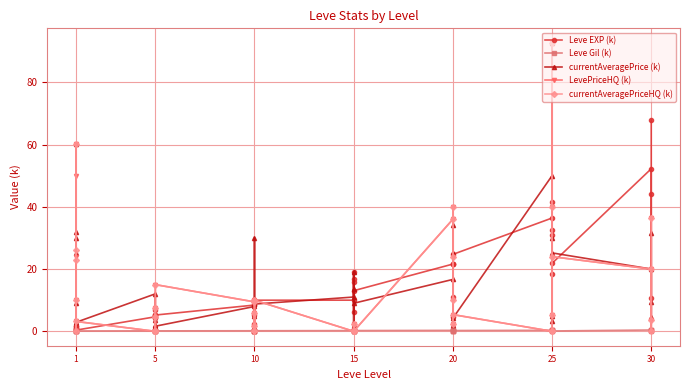

What is the value of the LevePriceHQ (k) point at the 4th from the left?

10.0